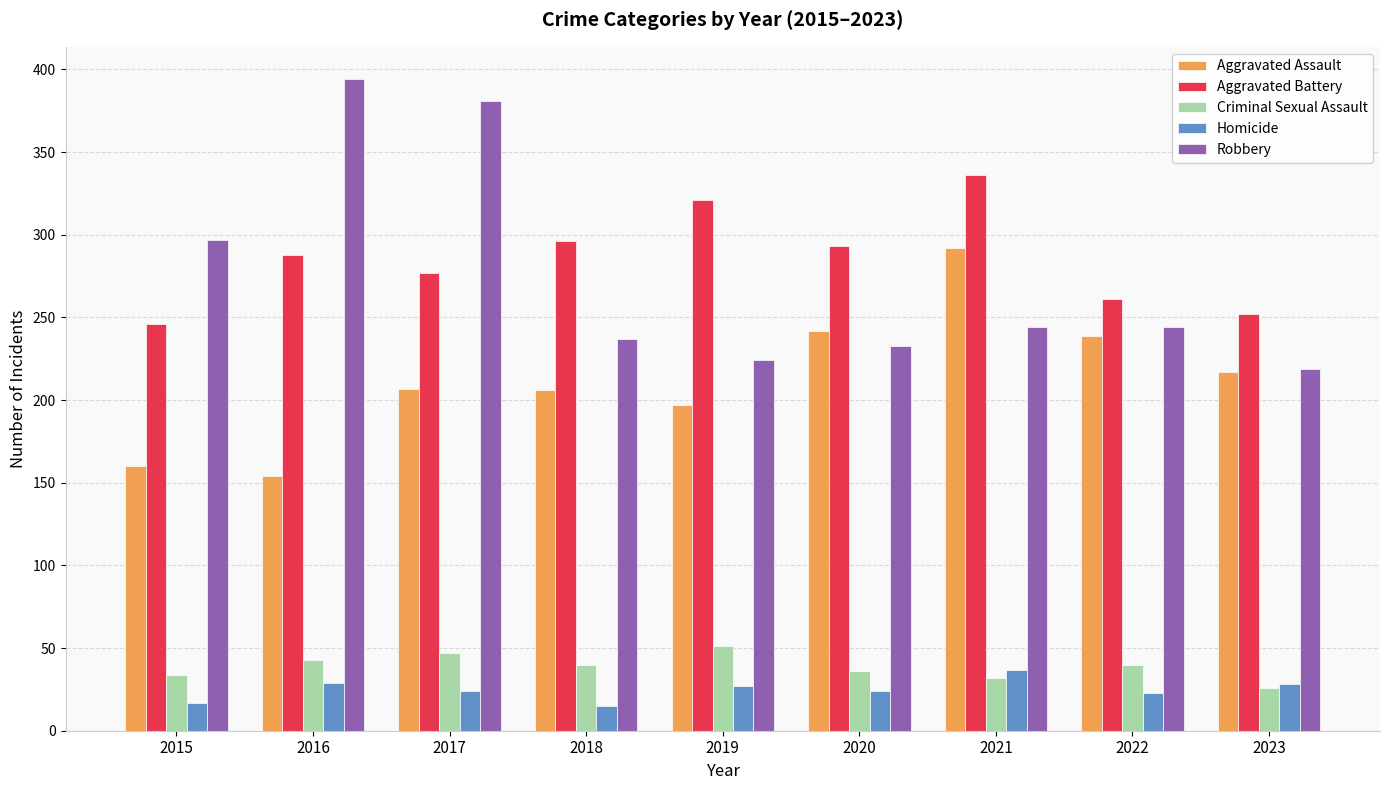

Are the bars horizontal?

No